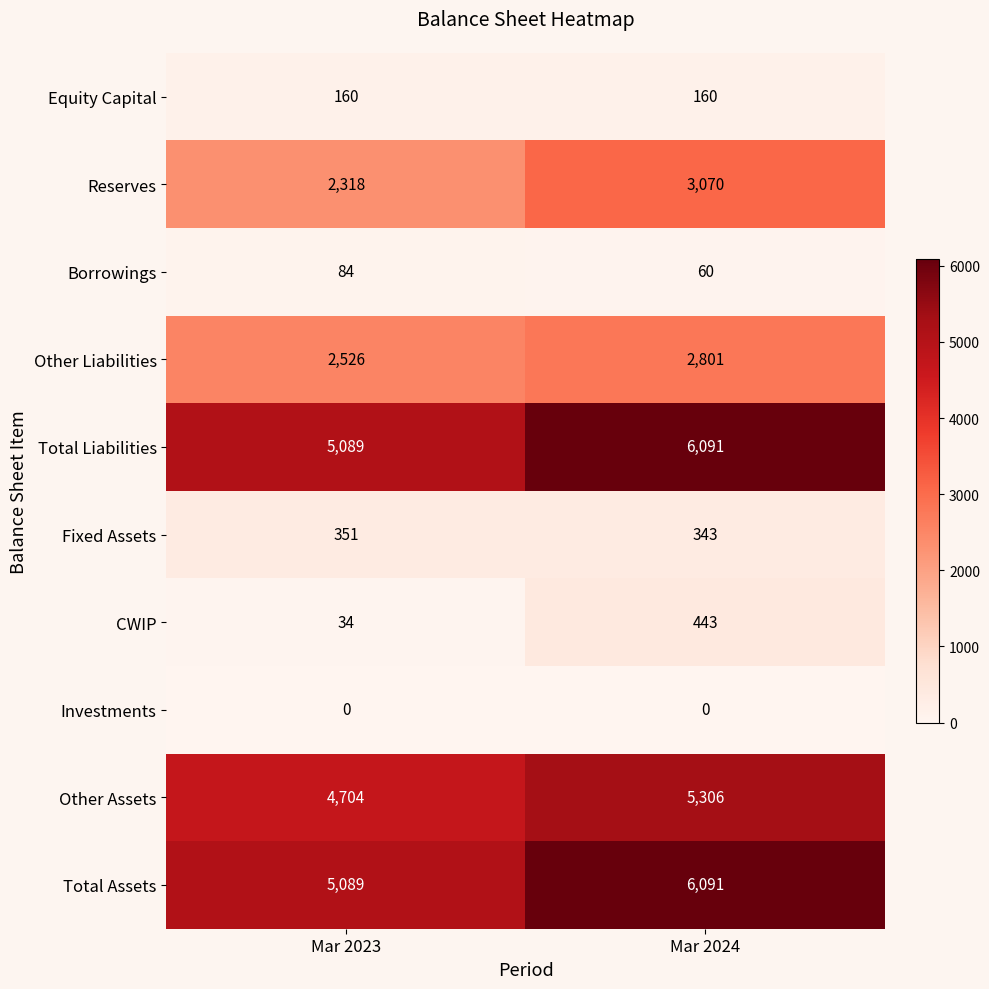

Reading left to right, what are all the values shown in this chart?

Equity Capital: 160	160
Reserves: 2318	3070
Borrowings: 84	60
Other Liabilities: 2526	2801
Total Liabilities: 5089	6091
Fixed Assets: 351	343
CWIP: 34	443
Investments: 0	0
Other Assets: 4704	5306
Total Assets: 5089	6091